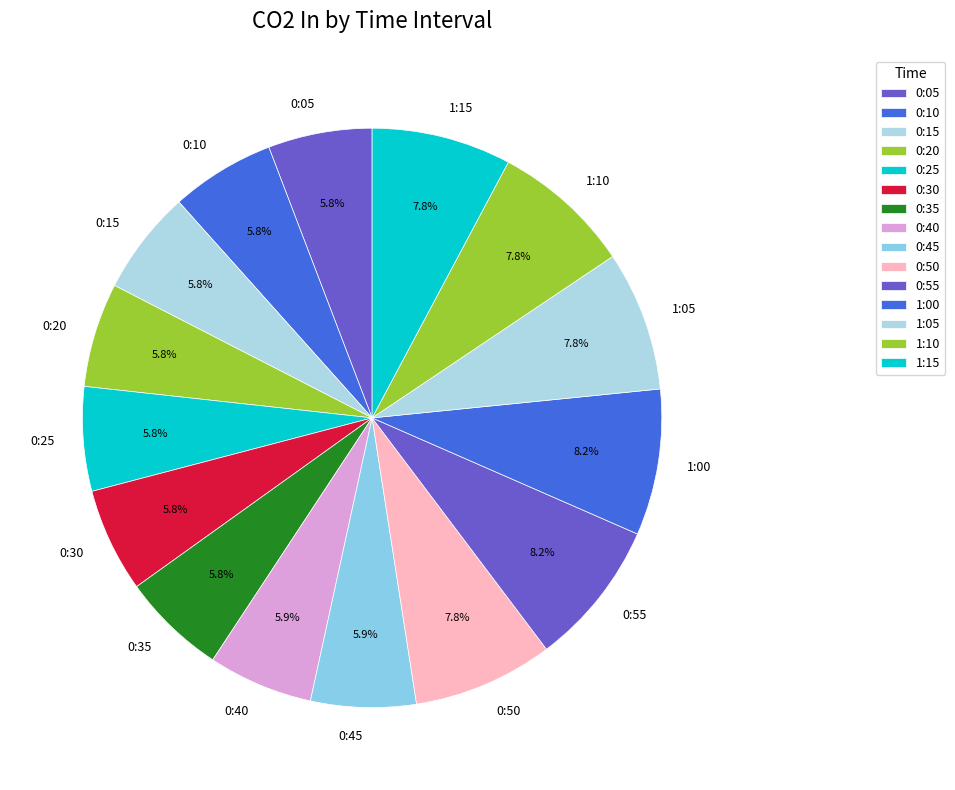

Between 0:50 and 0:35, which is larger?

0:50